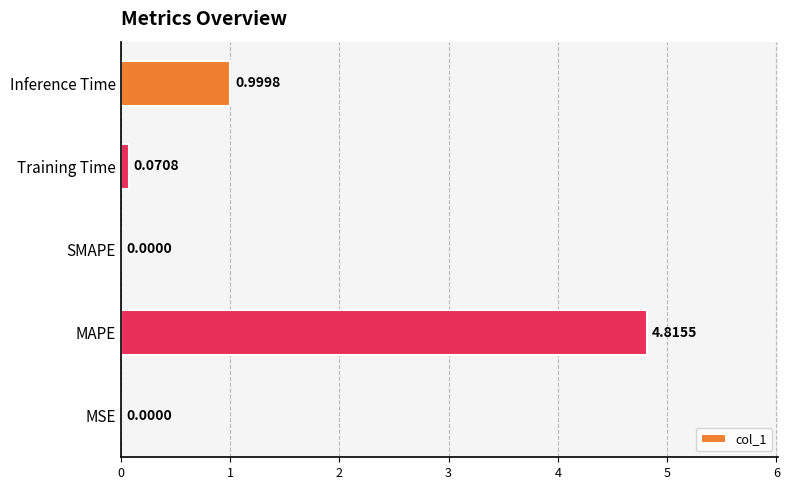

Which label corresponds to the largest value in the chart?

MAPE